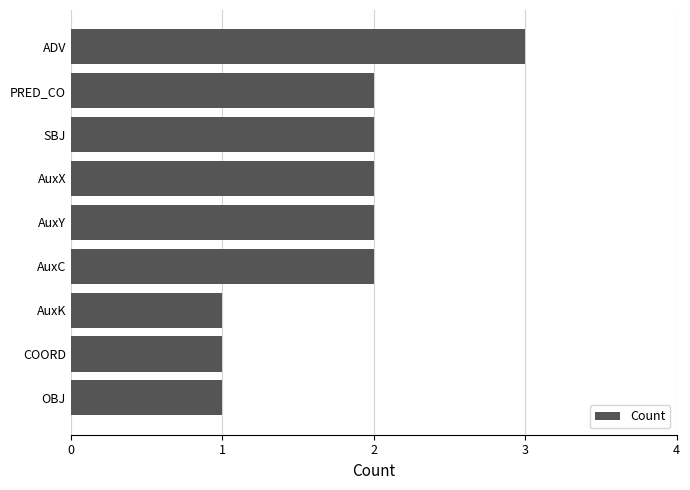

What is the difference between the second highest and minimum values?

1